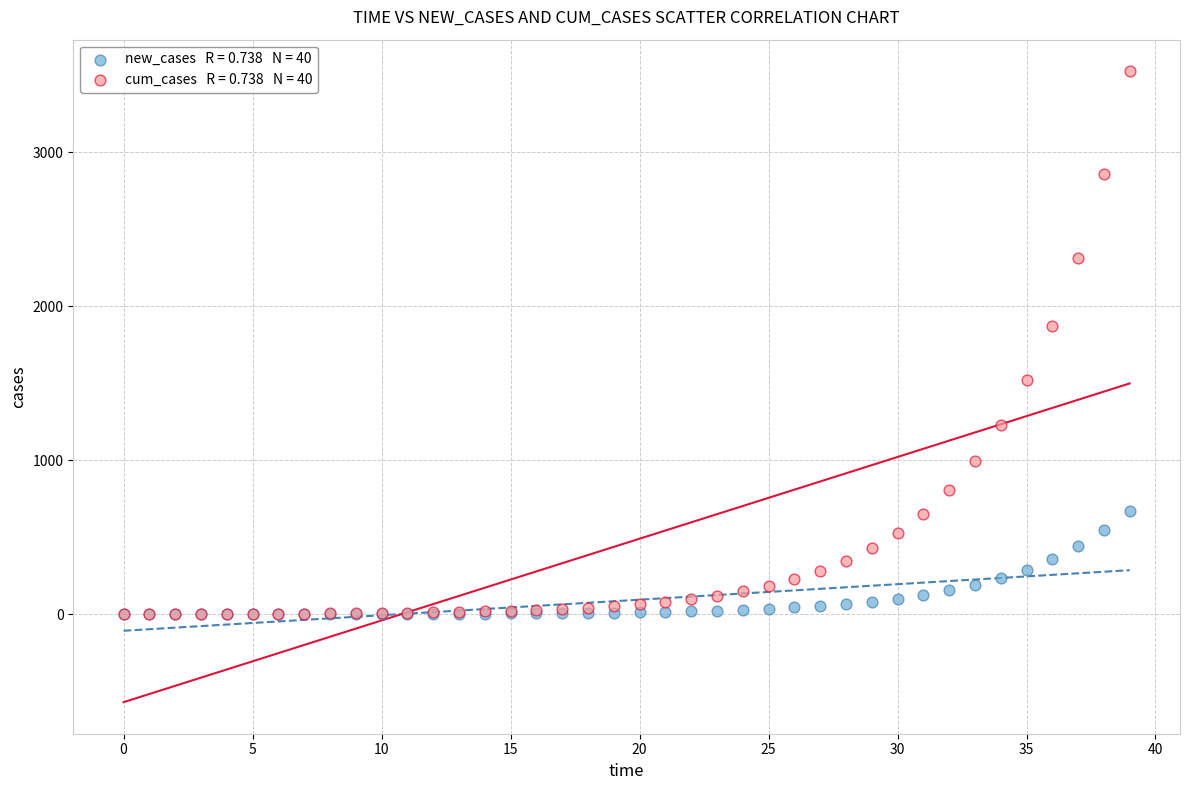

Across all series, what Y value is closest to 1762?

1873.2